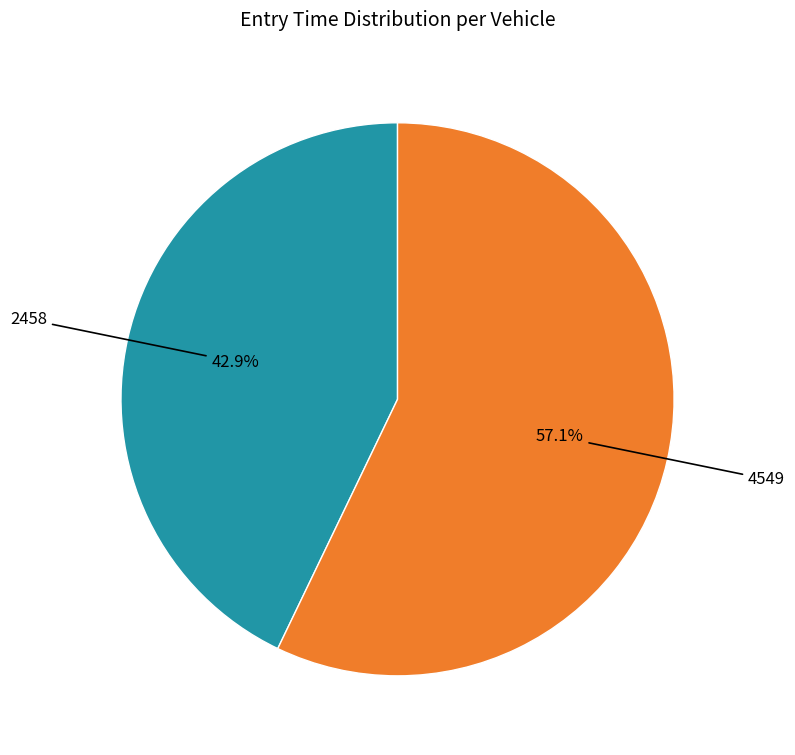

Is there any slice that represents more than half of the pie?

Yes